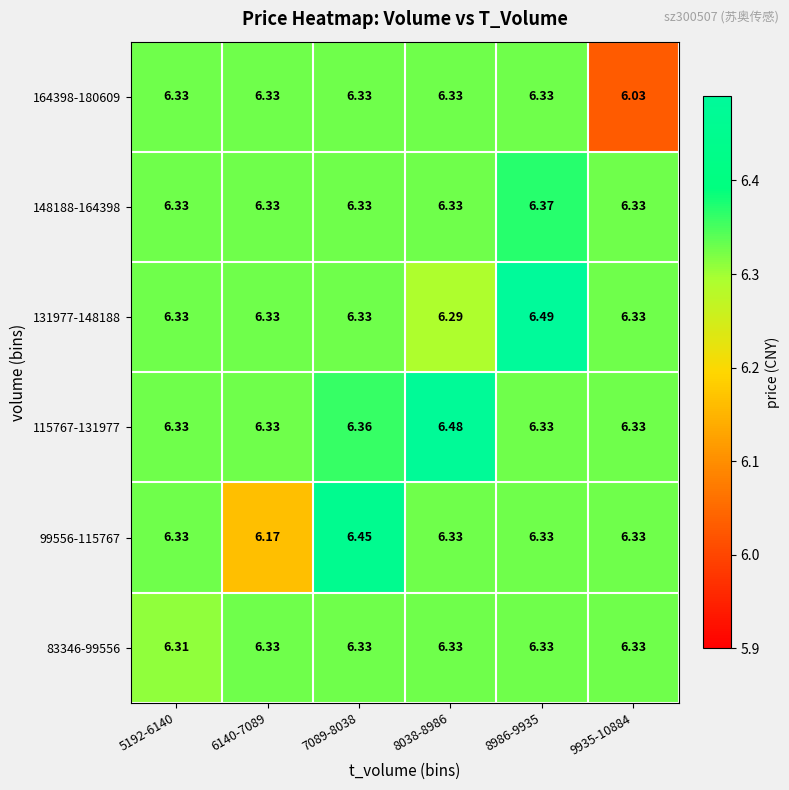

What is the total value across all series at 8986-9935?

38.2